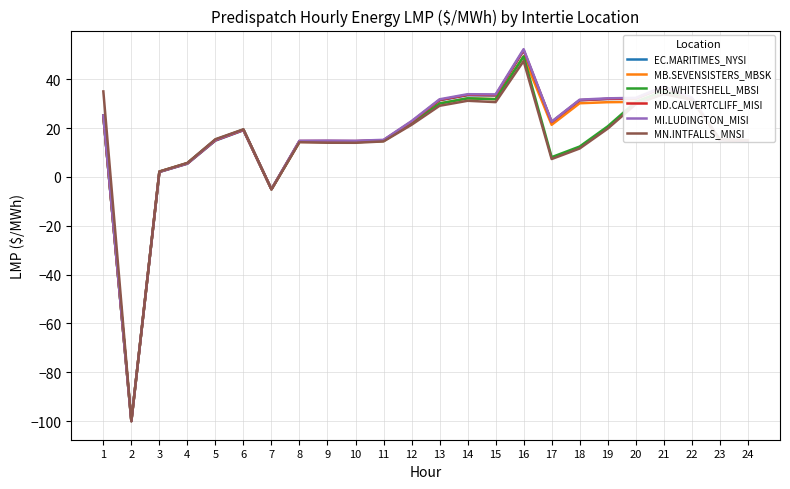

At which label is MB.SEVENSISTERS_MBSK closest to -25?

7